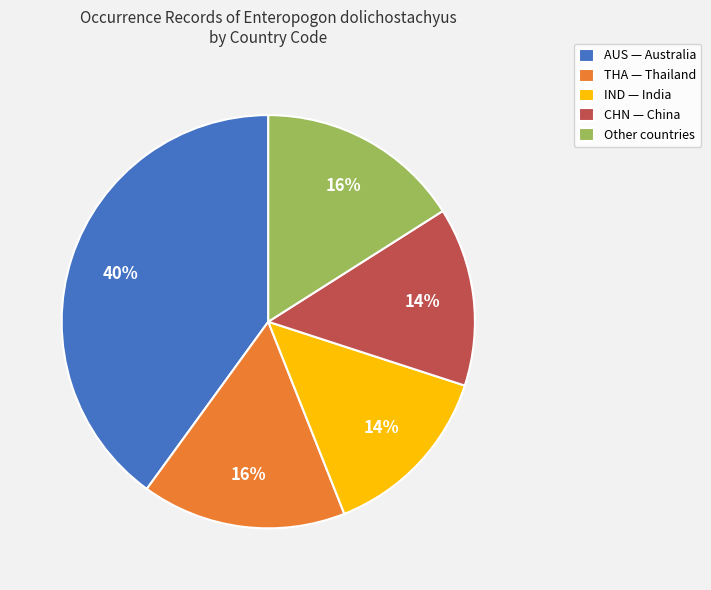

To the nearest percent, what is the difference between the CHN — China and AUS — Australia slice percentages?

26%